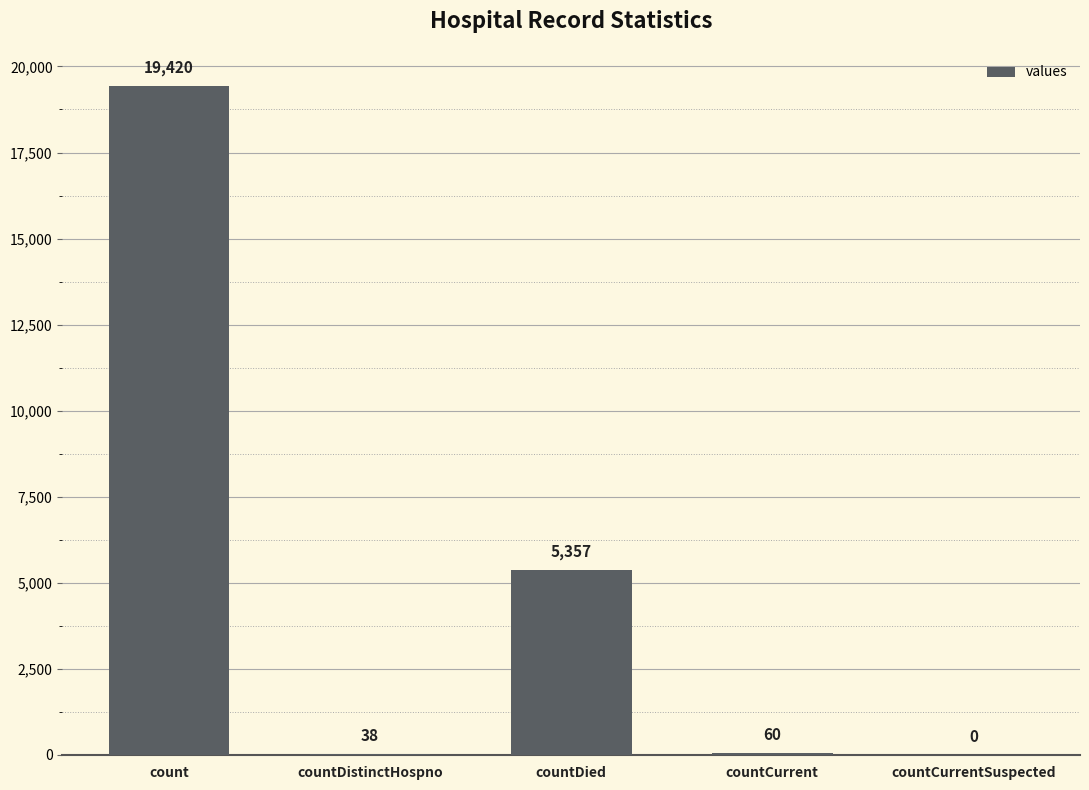

What is the sum of all values?

24875